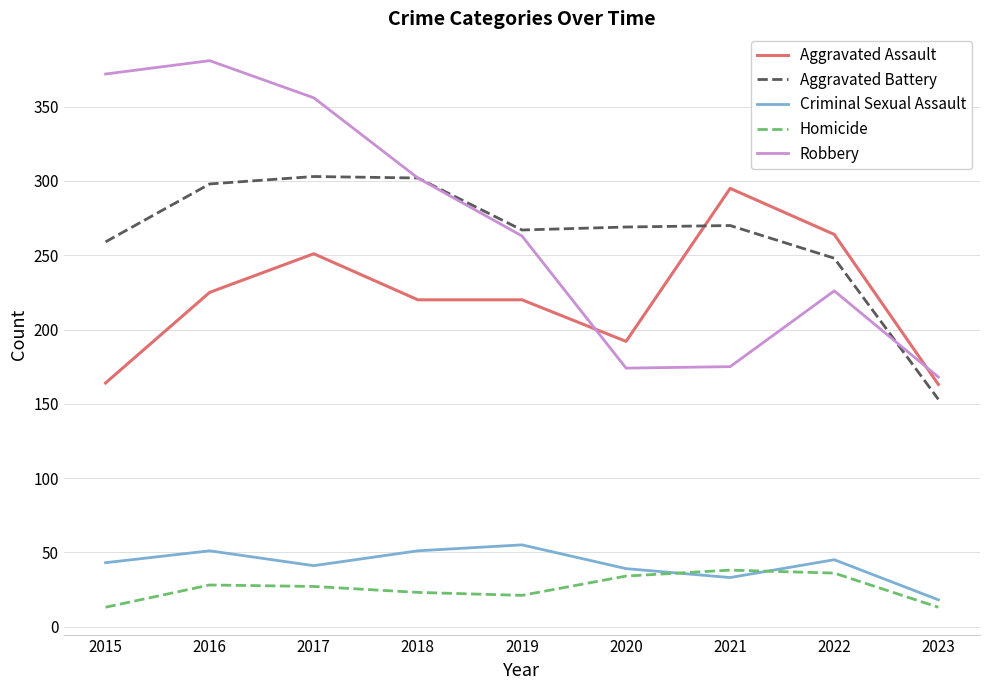

How many lines are shown in the chart?

5